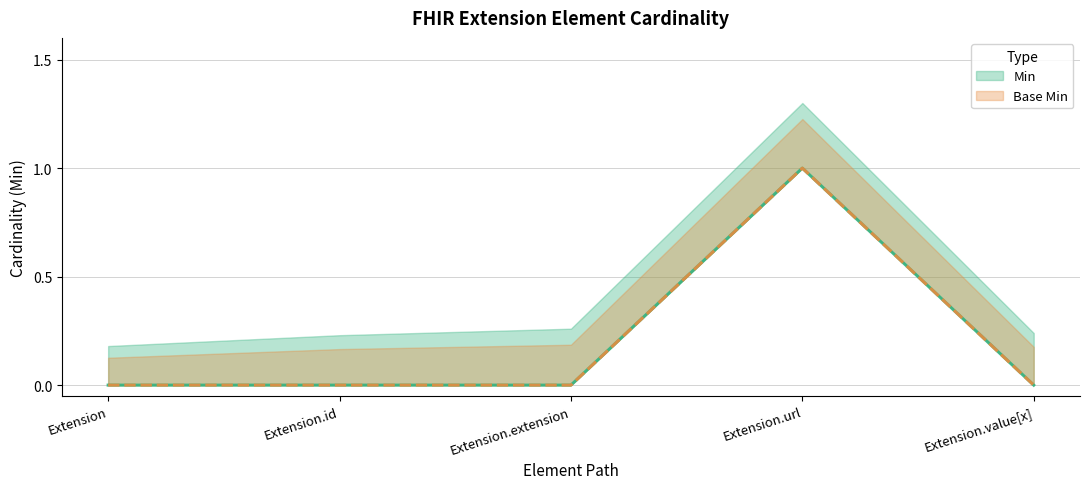

Which has a higher value, Extension.id or Extension.extension?

Extension.id